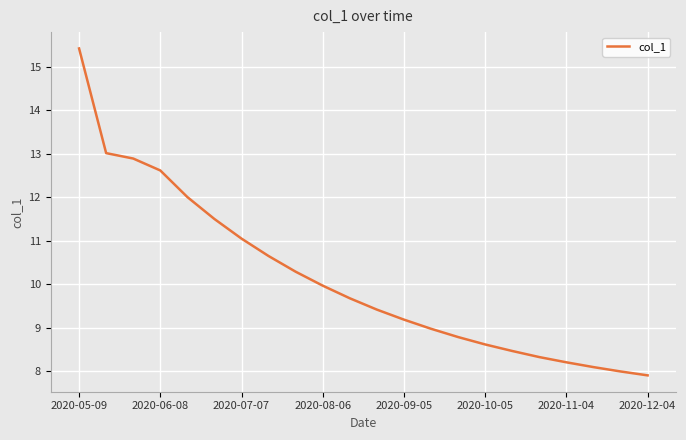

What is the minimum value shown in the chart?

7.9